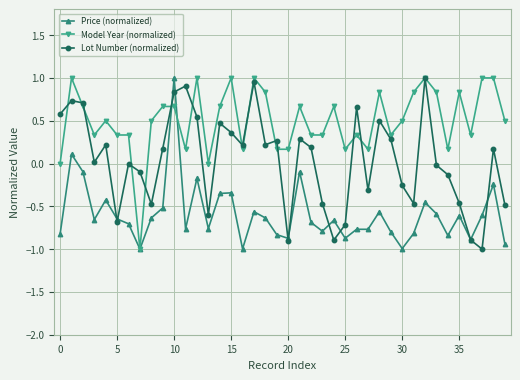

True or false: Model Year (normalized) has more than 1 interior local peaks.

True